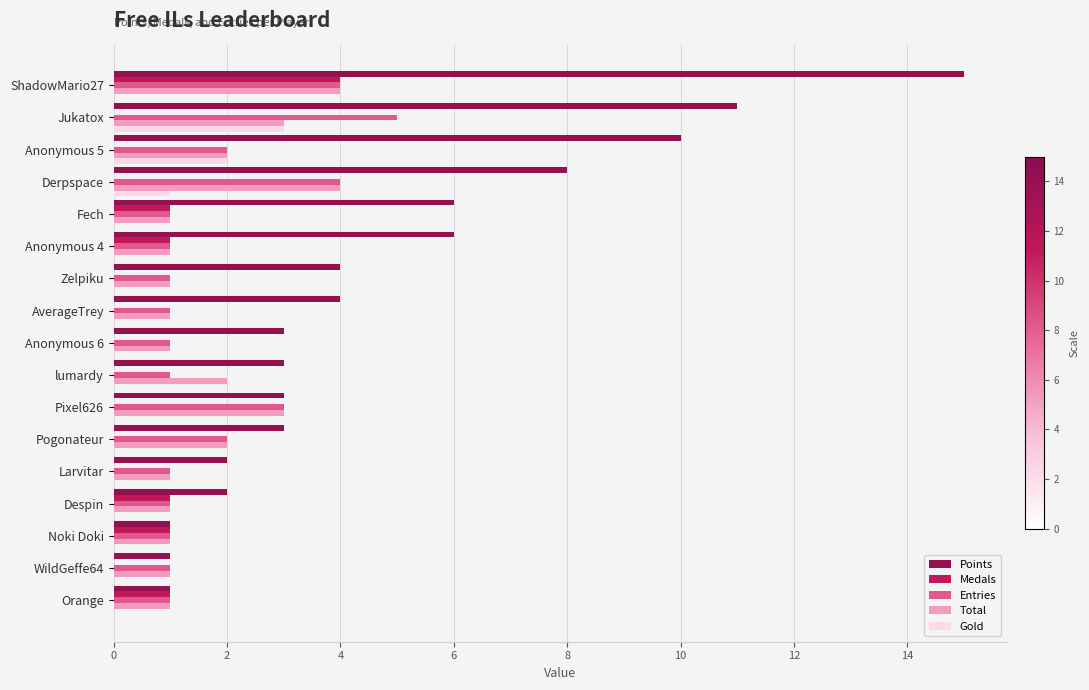

How many Total values are between 1 and 2?

13